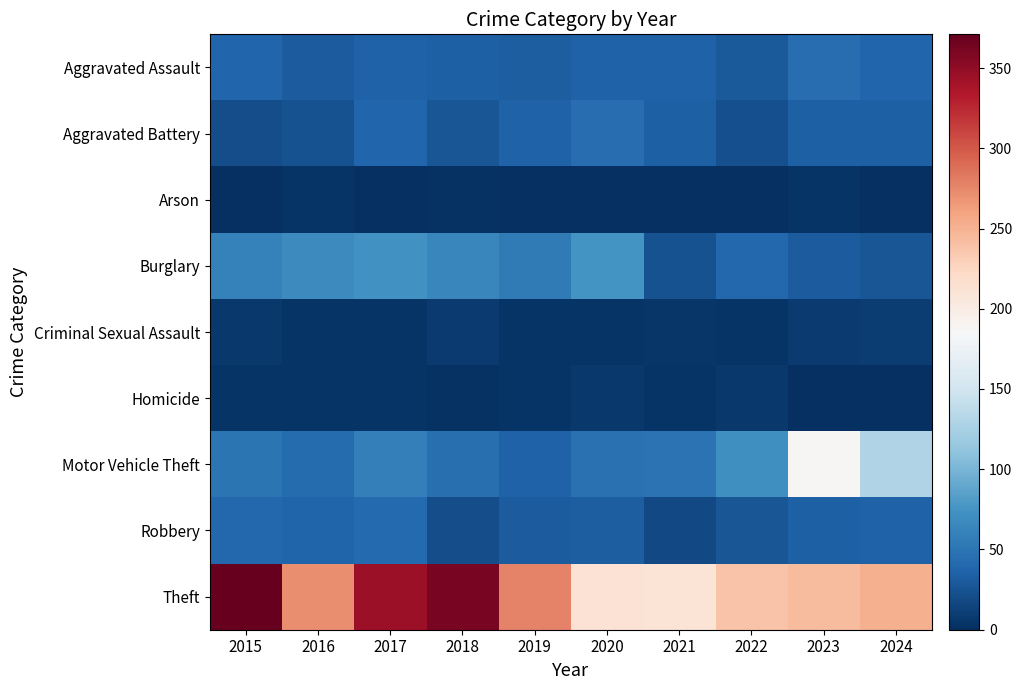

Rank the series by their maximum value, from highest to lowest.

Theft, Motor Vehicle Theft, Burglary, Aggravated Assault, Aggravated Battery, Robbery, Criminal Sexual Assault, Homicide, Arson